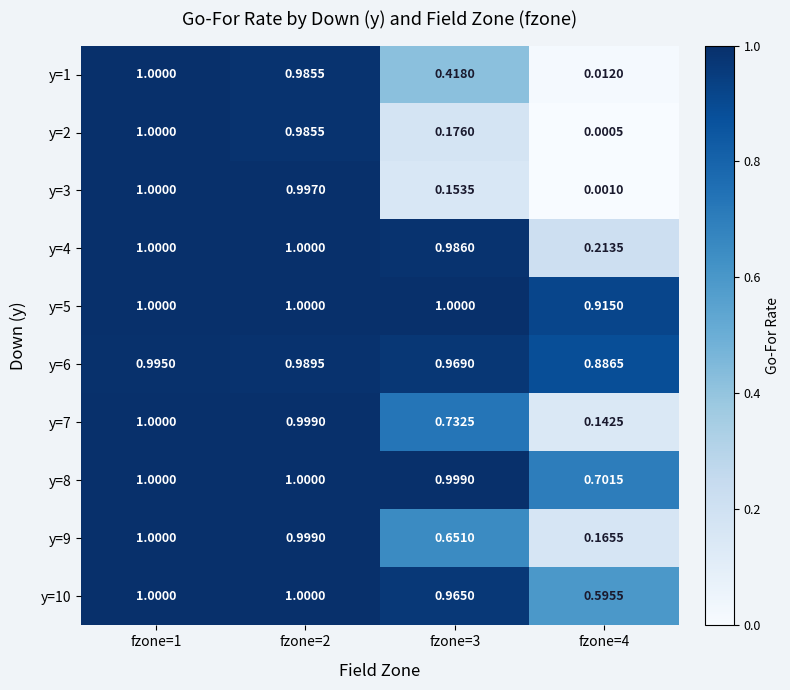

Is the value of y=1 at fzone=2 greater than the value of y=5 at fzone=4?

Yes